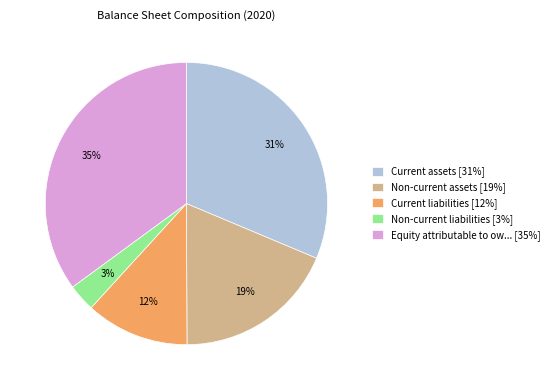

Count the number of slices in the pie.

5